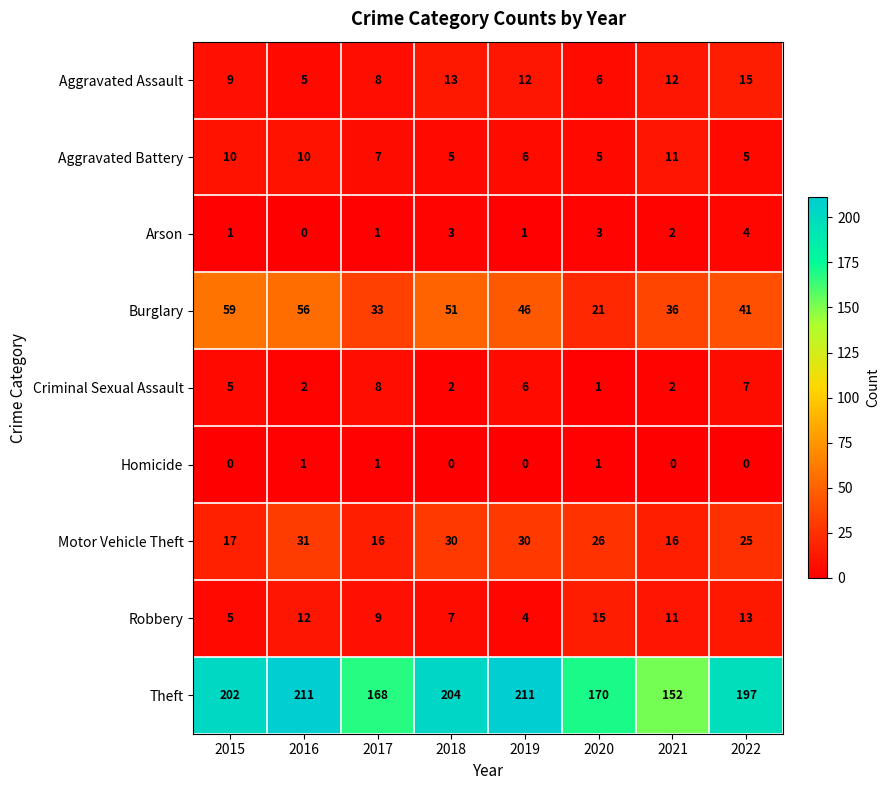

What is the maximum value shown in the chart?

211